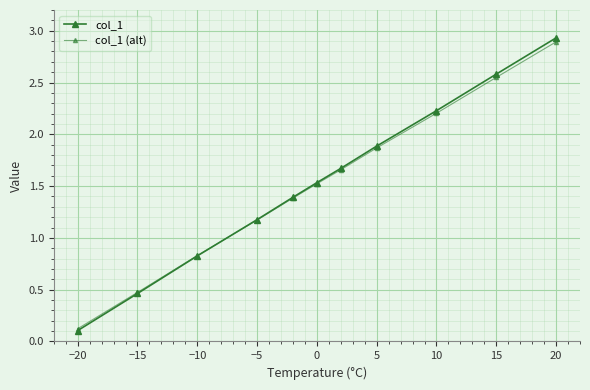

How many data points in col_1 are less than 1?

3